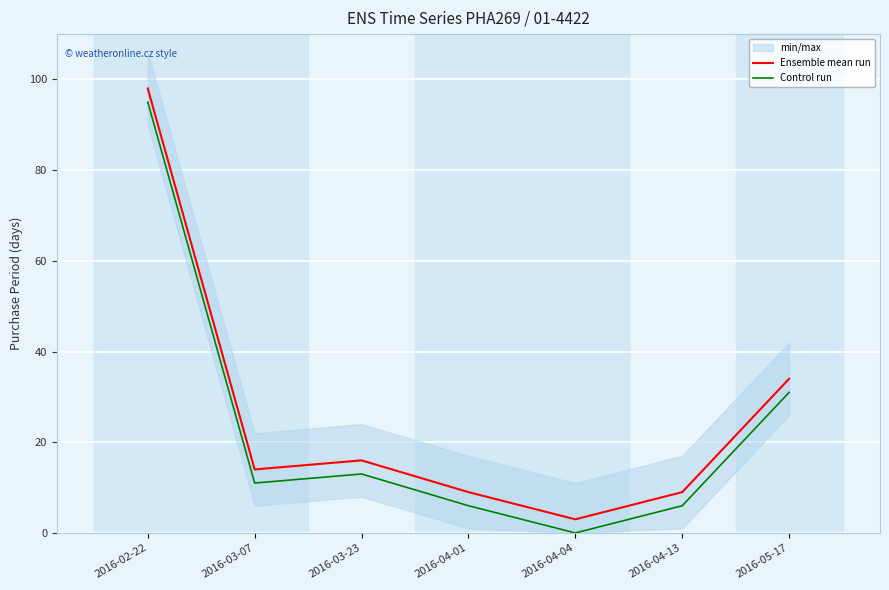

What is the sum of the Control run values at 2016-04-04 and 2016-03-23?

13